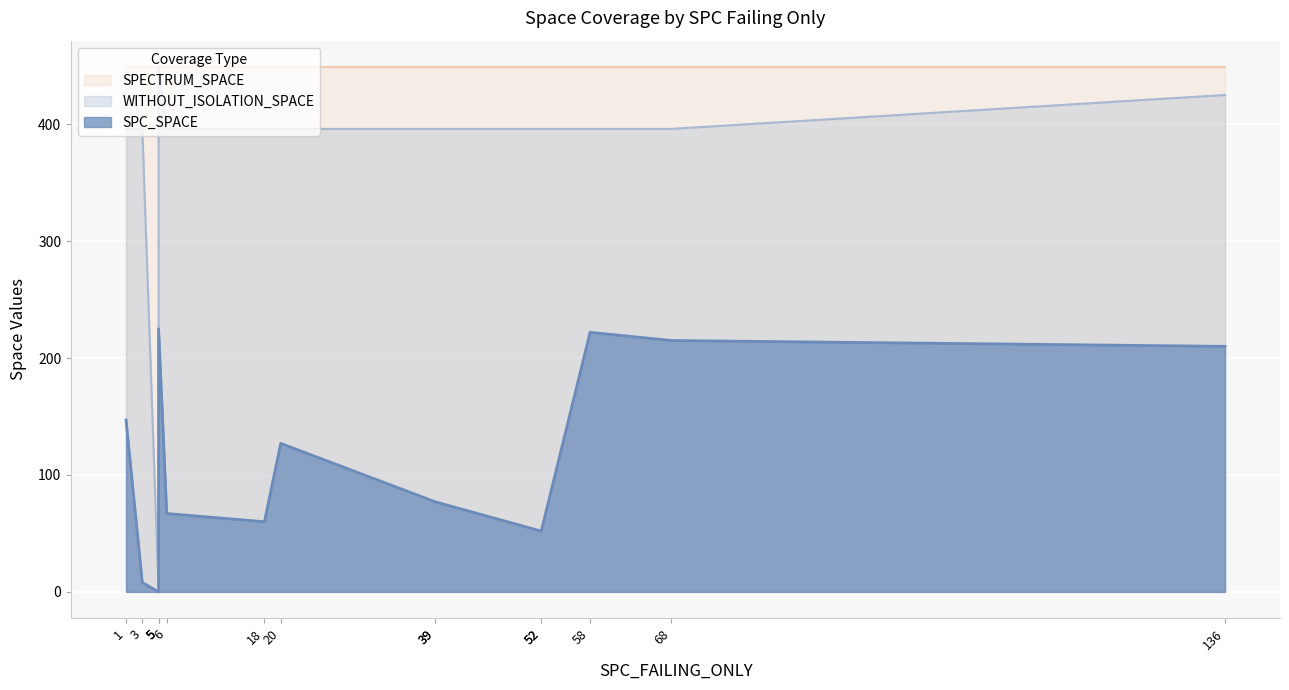

At which category is the sum across all series the highest?

5